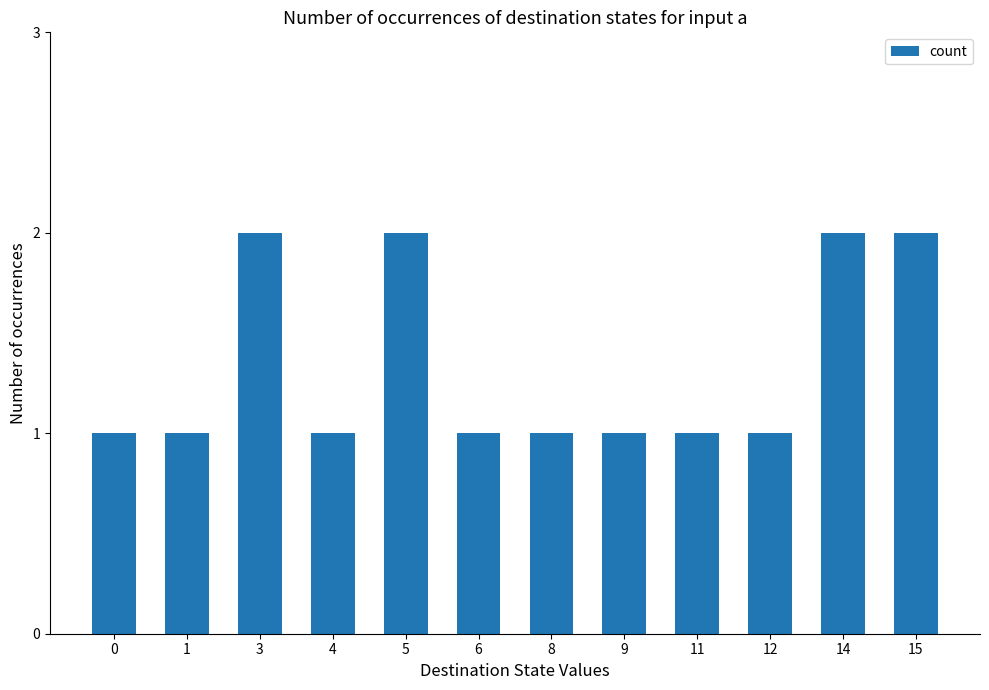

Are the bars grouped side by side (vs. stacked)?

No